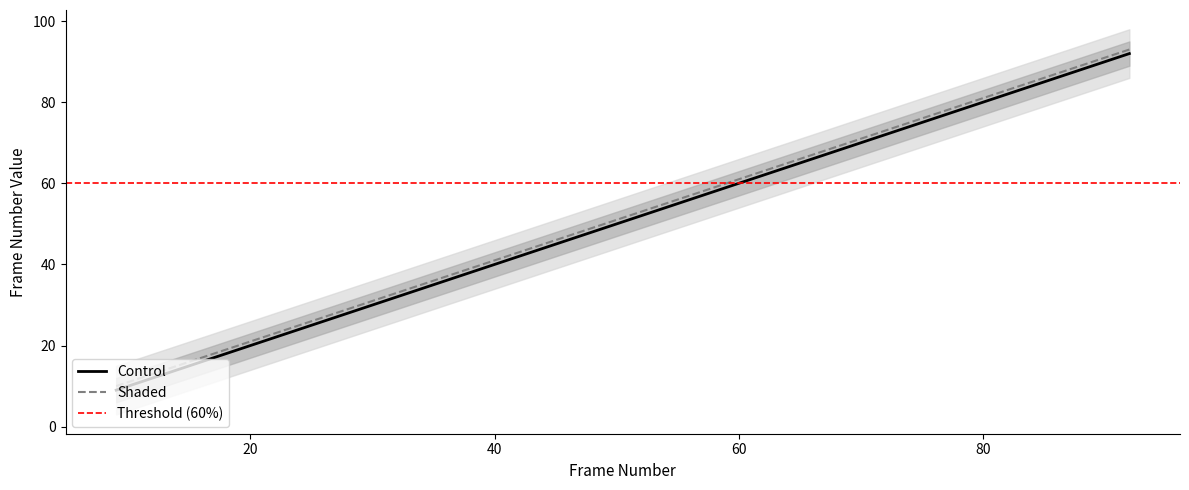

True or false: lower1 and Shaded intersect in this chart.

False